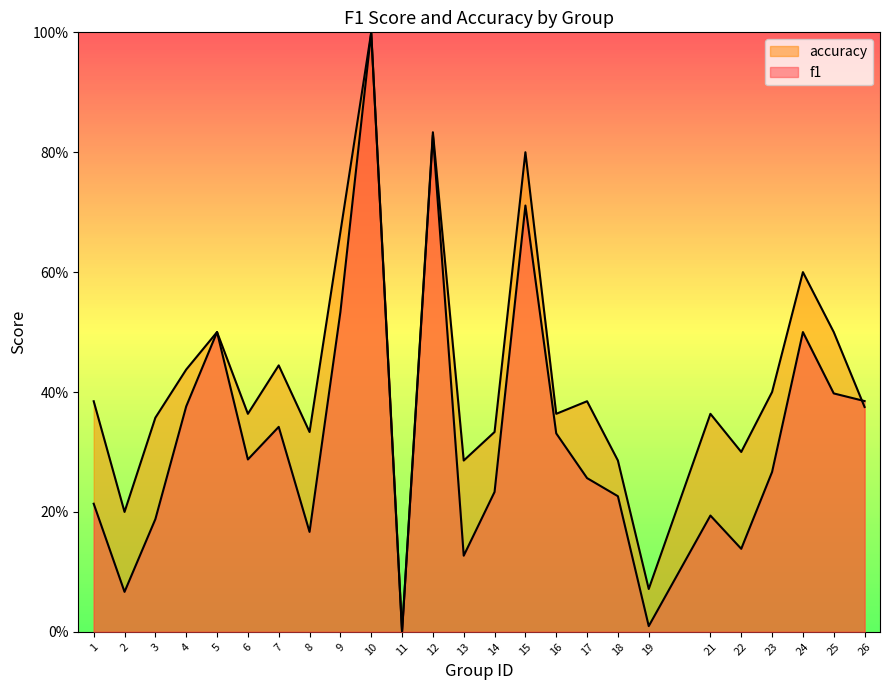

What is the maximum value shown in the chart?

1.0